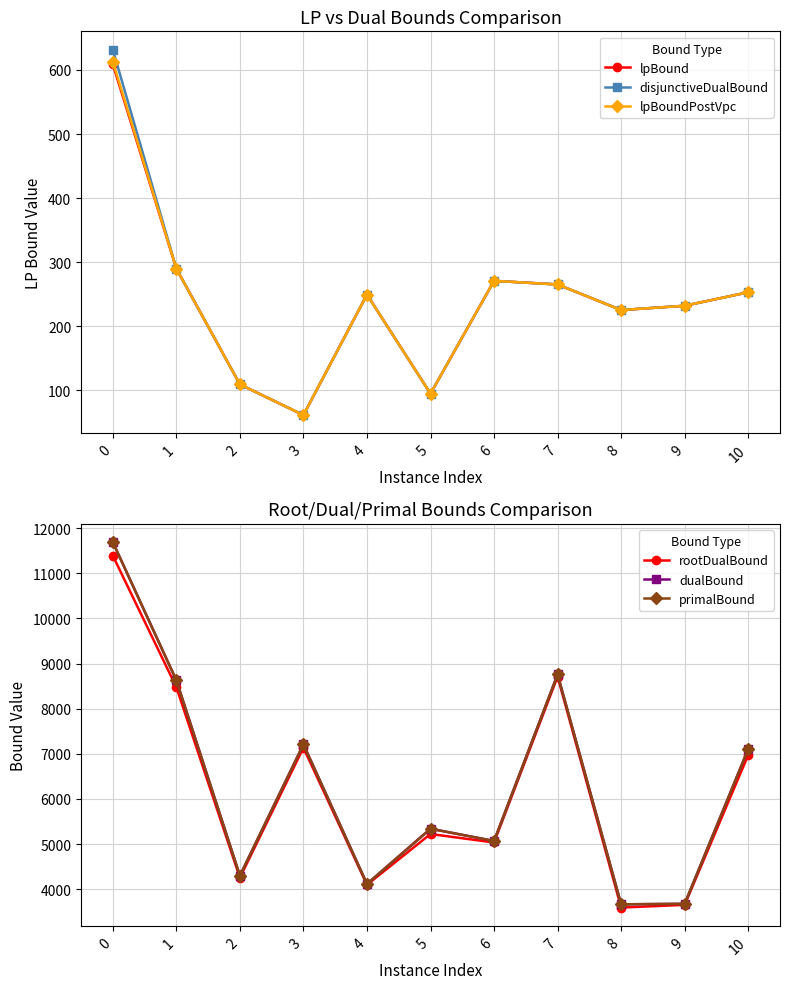

How many values in the dualBound series exceed 5340?

5